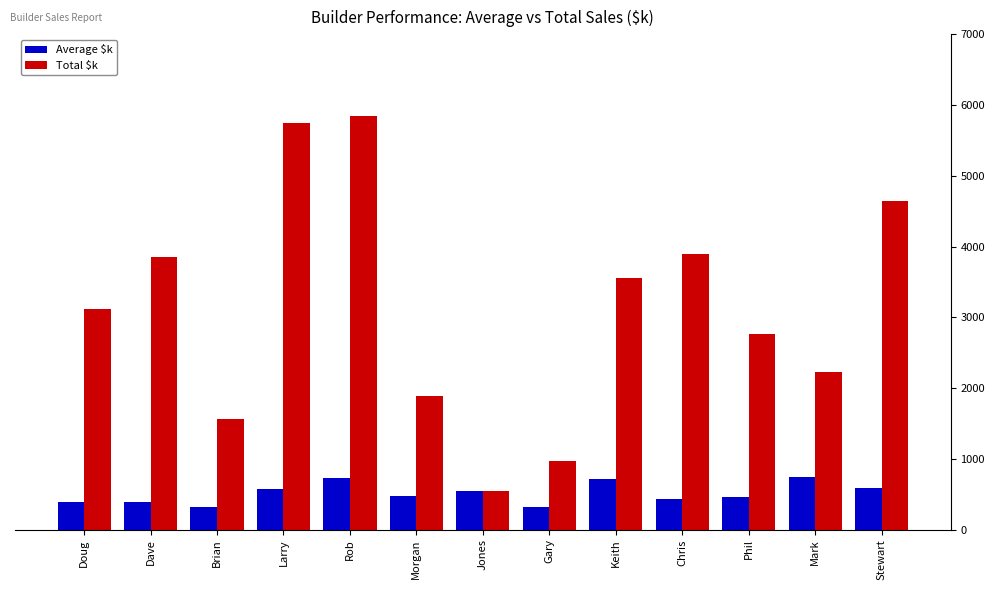

Between Jones and Phil, which series saw the biggest shift?

Total $k